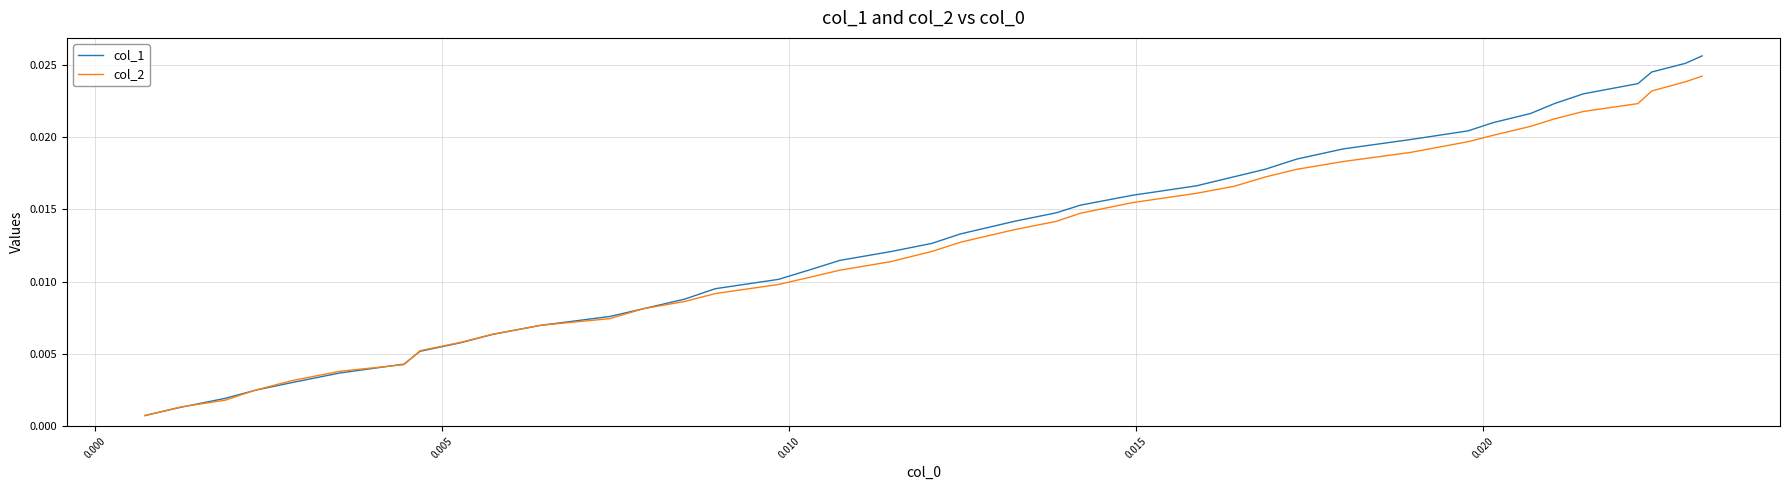

Rank the series by their maximum value, from lowest to highest.

col_2, col_1